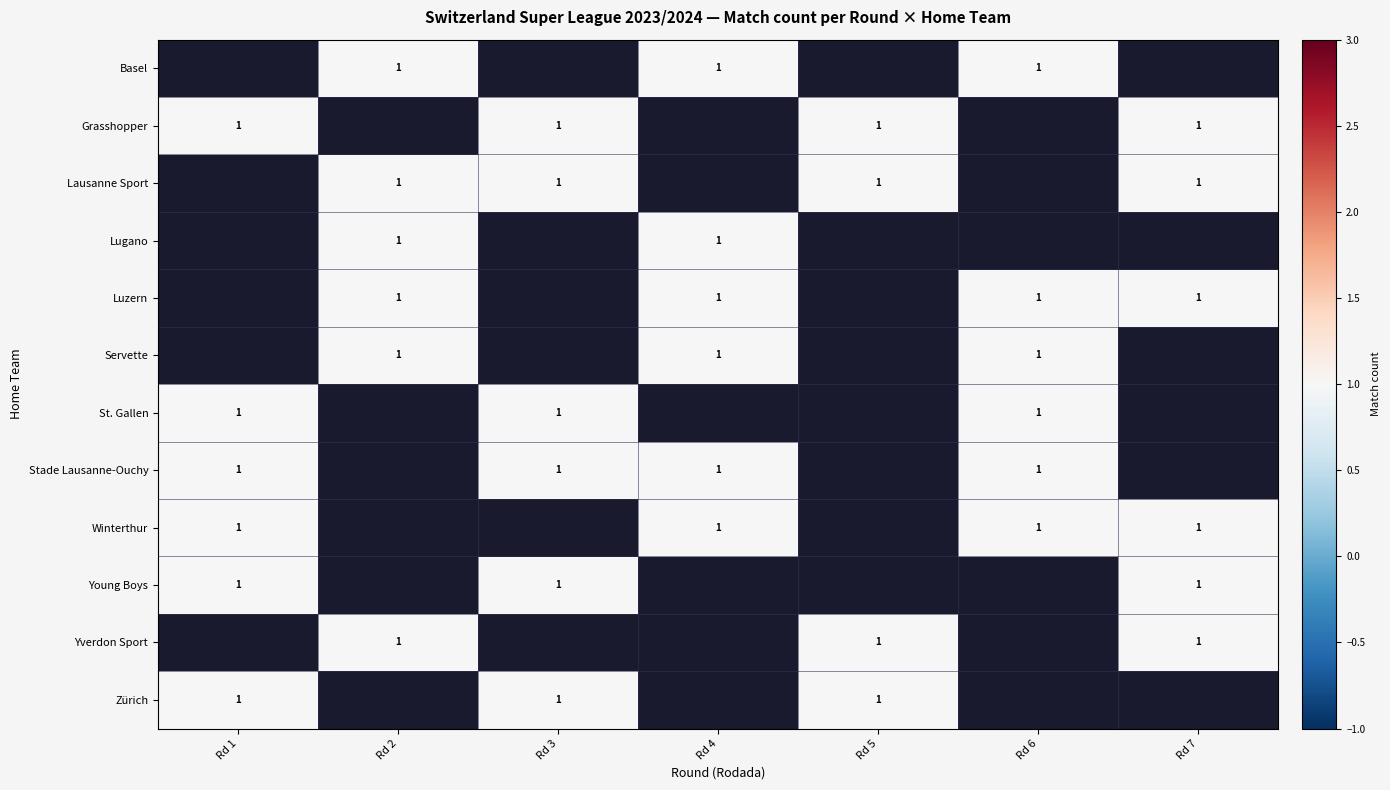

Rank the series by their maximum value, from lowest to highest.

Basel, Grasshopper, Lausanne Sport, Lugano, Luzern, Servette, St. Gallen, Stade Lausanne-Ouchy, Winterthur, Young Boys, Yverdon Sport, Zürich